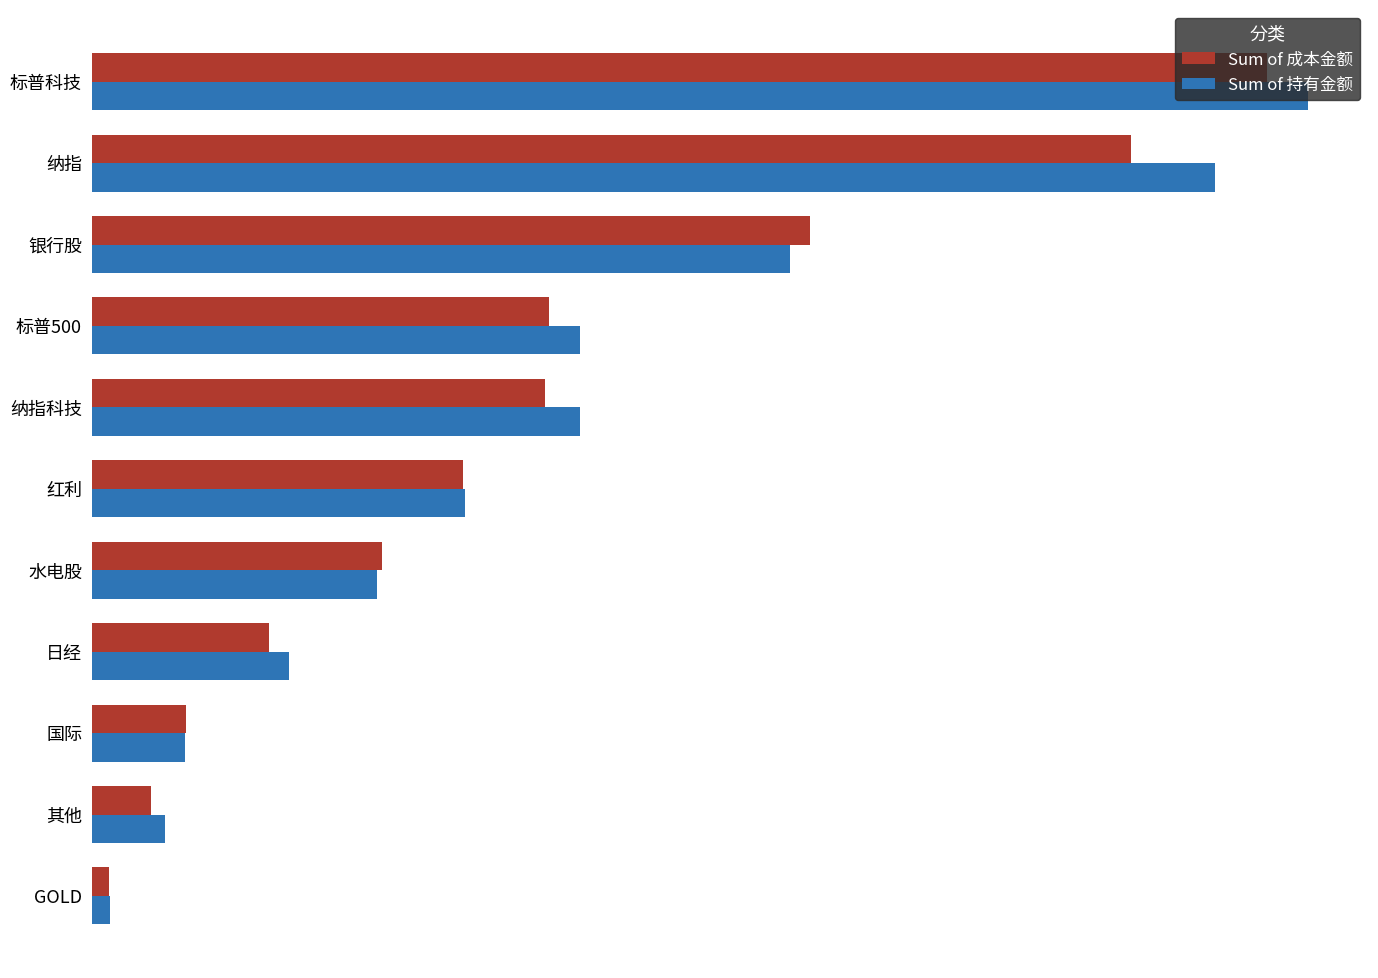

What are all the series names shown in the legend?

Sum of 成本金额, Sum of 持有金额